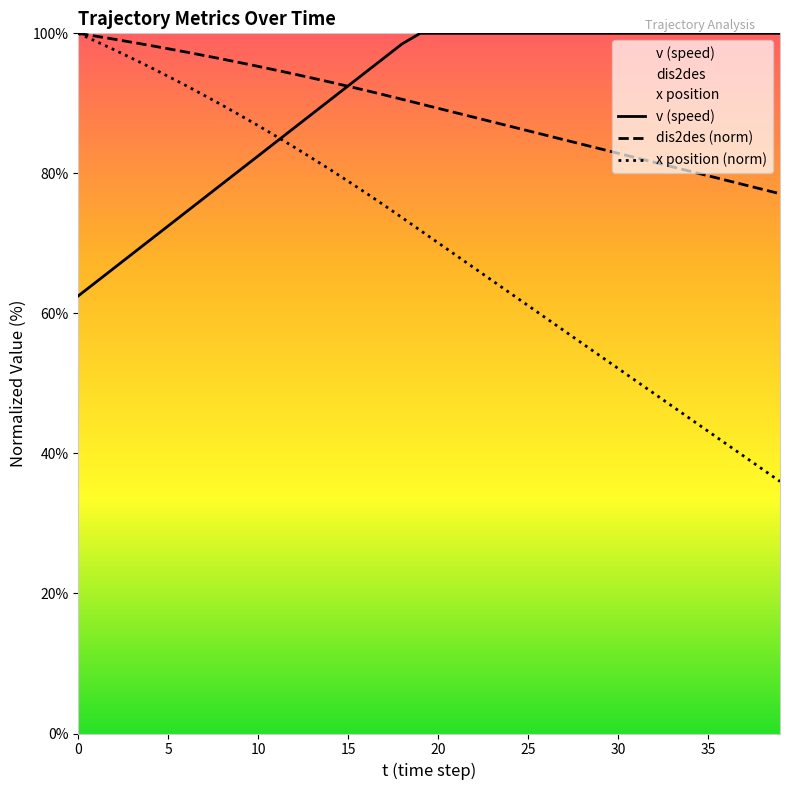

Is it true that v (speed) equals 163.7 at 34?

False